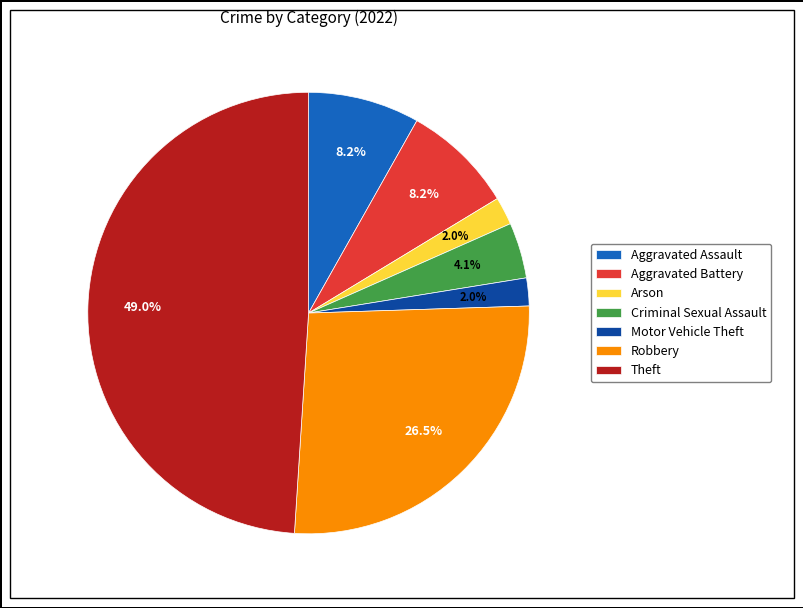

Is there a majority slice in this chart?

No